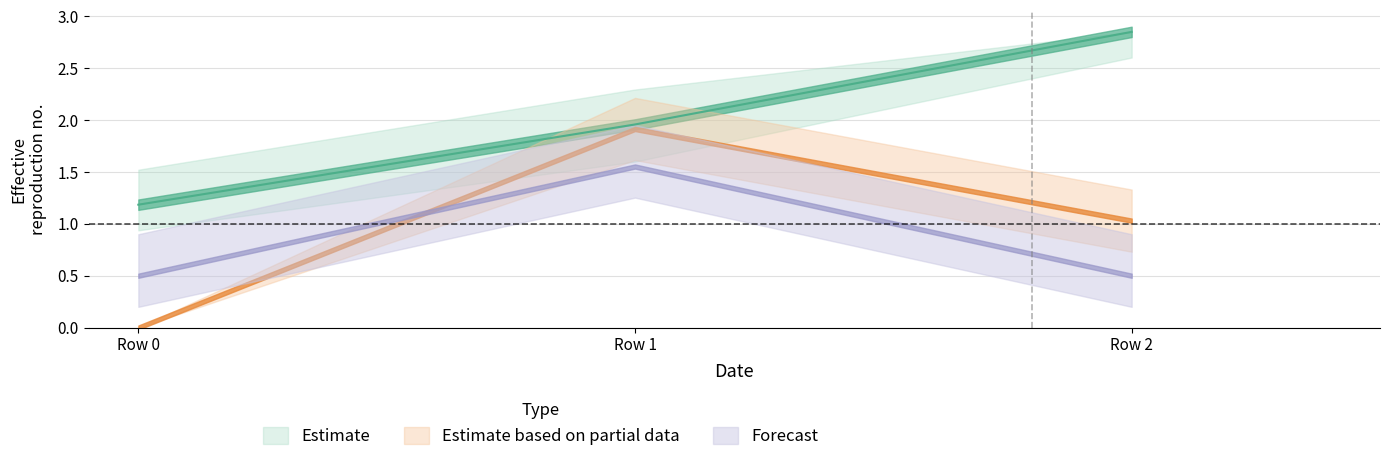

At which category is the sum across all series the highest?

Row 1